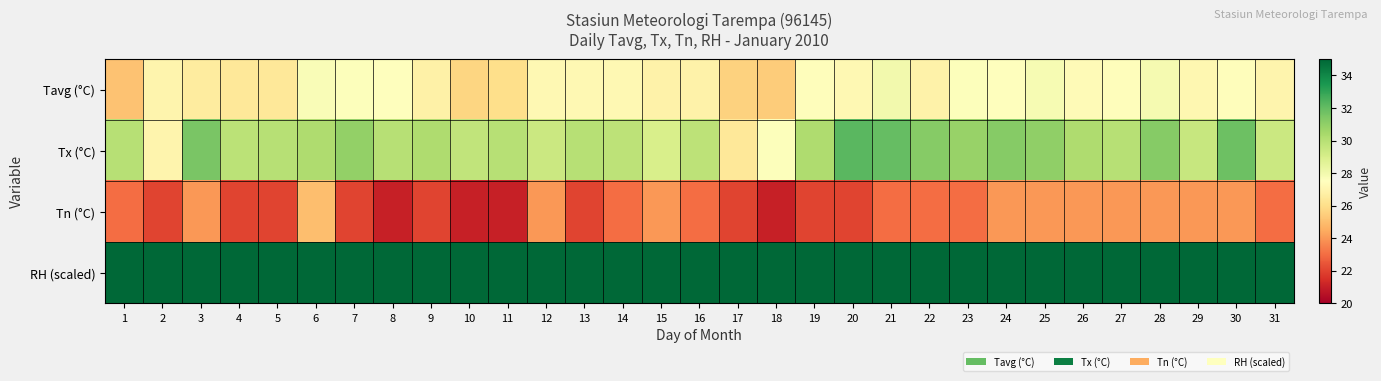

Rank the series at 25 from highest to lowest value.

RH (scaled), Tx (°C), Tavg (°C), Tn (°C)